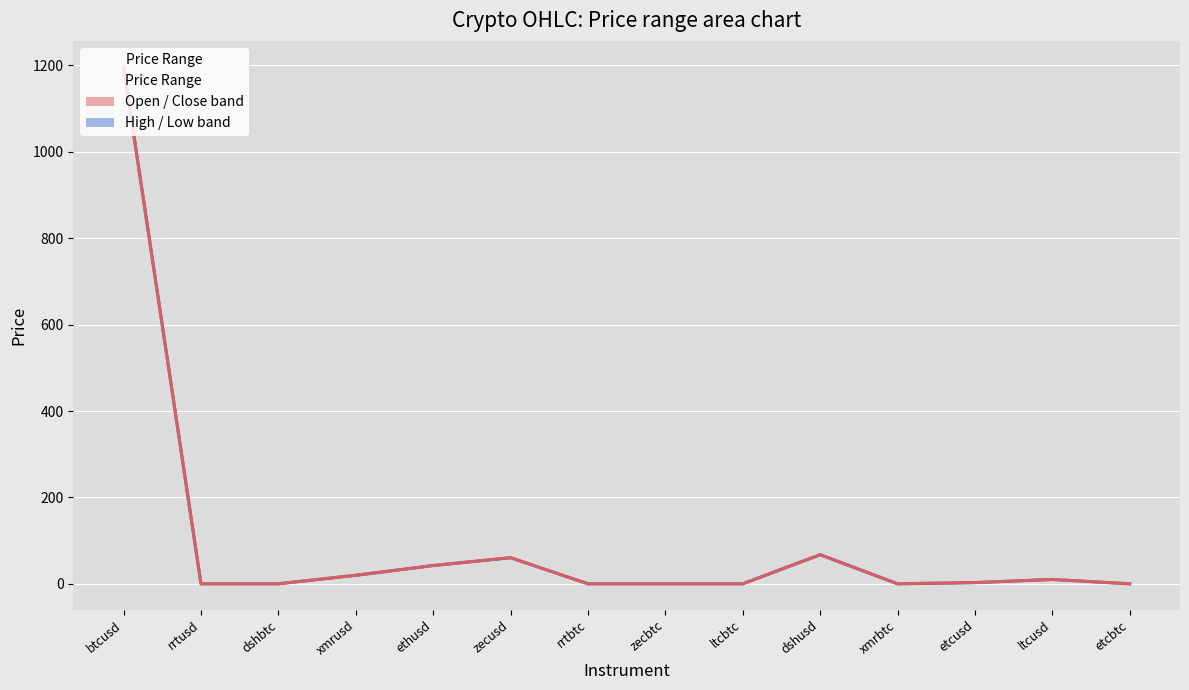

What is the average value of the Open / Close midline series?

100.0